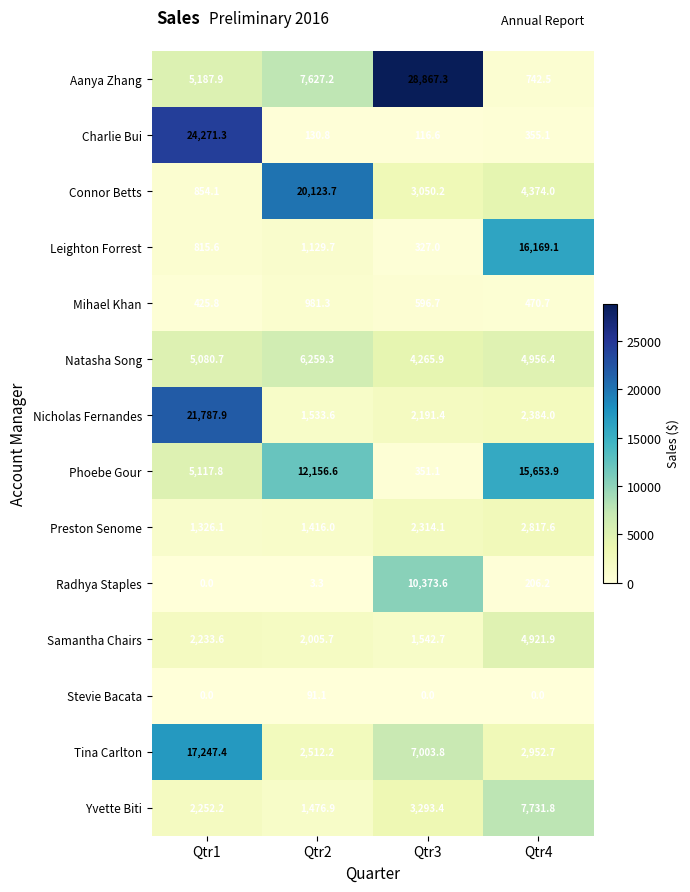

Which series has the largest range (max minus min)?

Aanya Zhang